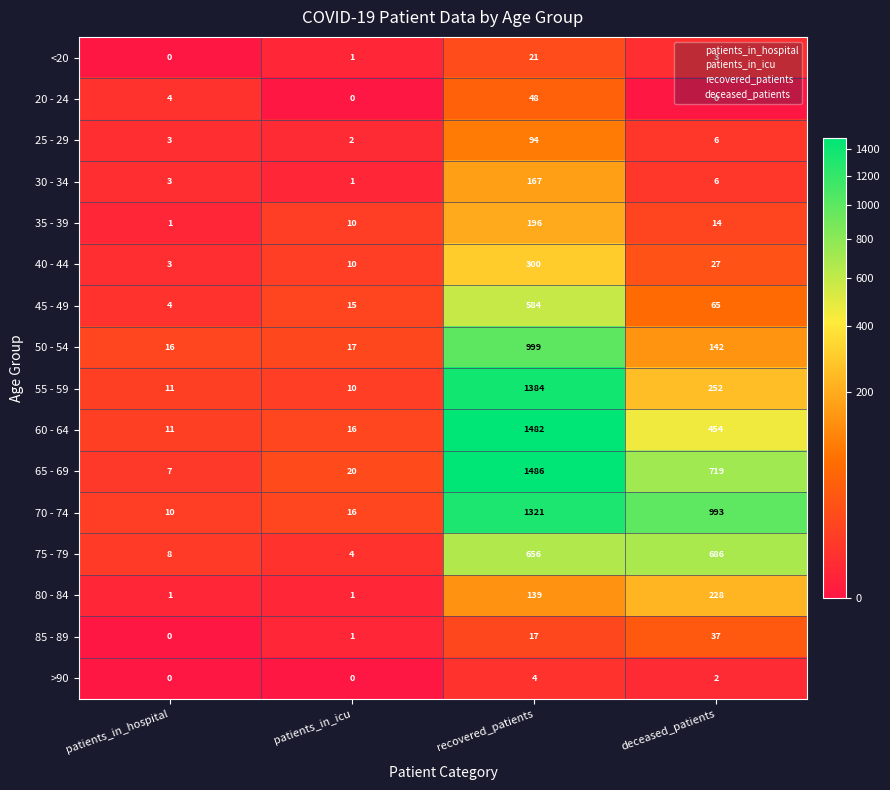

What is the maximum value shown in the chart?

1486